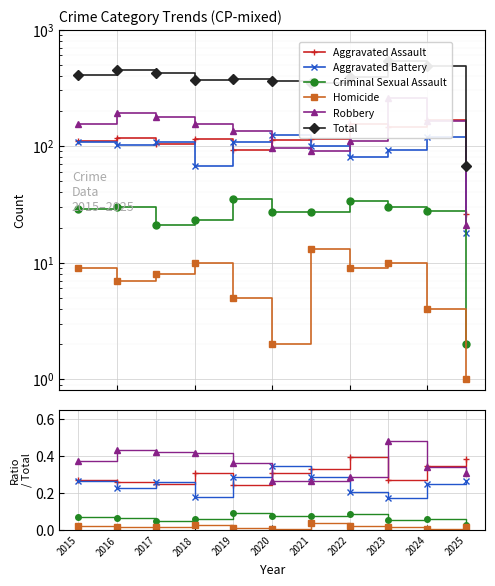

At 2017, list the series in order from largest to smallest.

Total, Robbery, Aggravated Battery, Aggravated Assault, Criminal Sexual Assault, Homicide